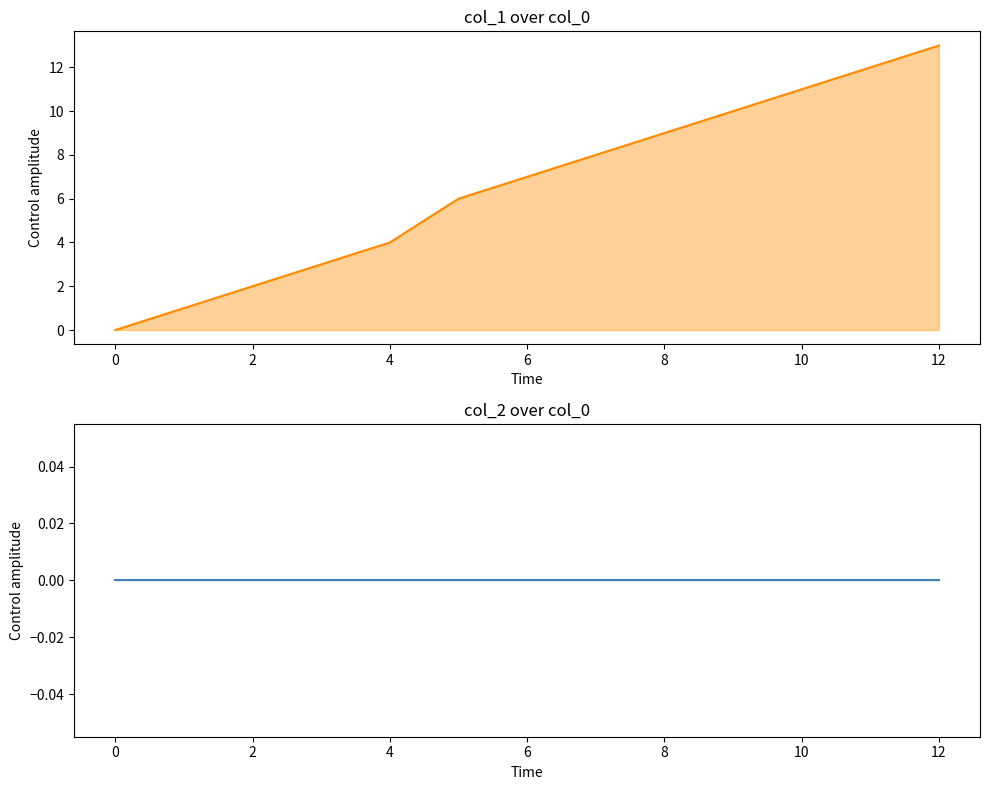

At how many categories does at least one series exceed 9?

4